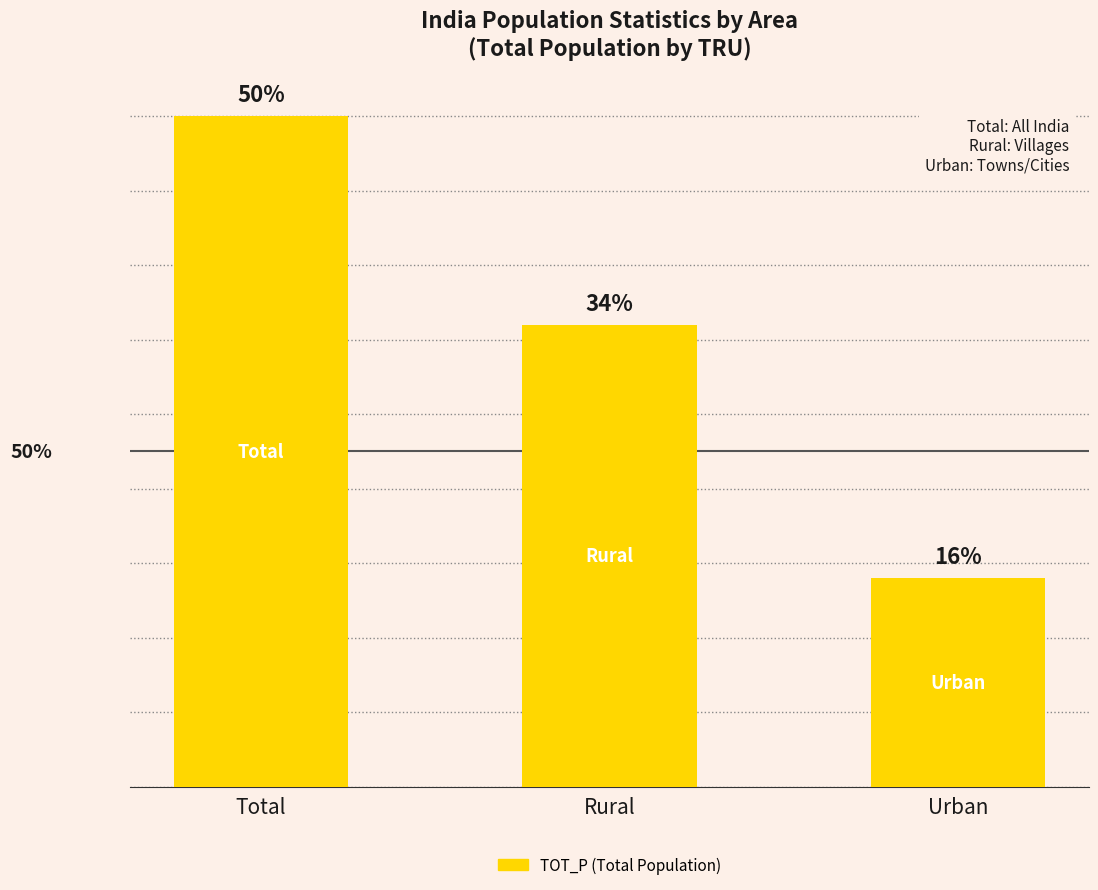

Does the chart contain any negative values?

No